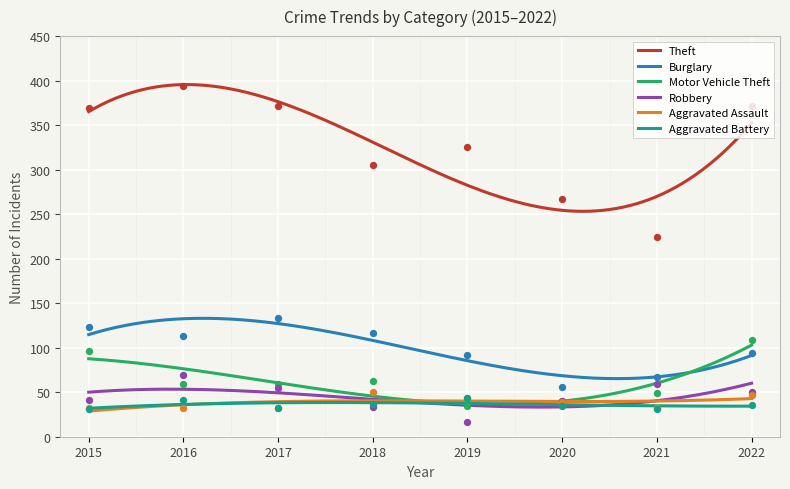

What is the total value across all series at 2022?

707